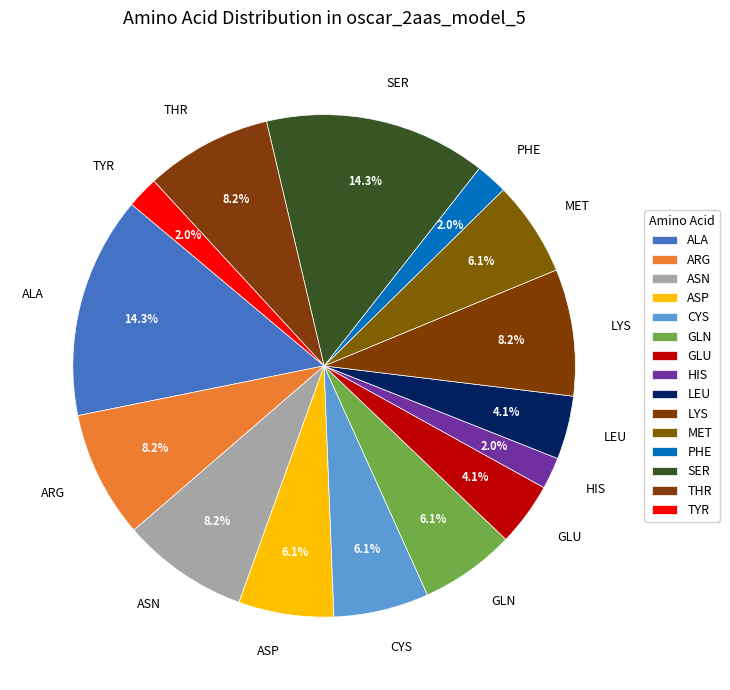

Does LYS represent more than half of the total?

No